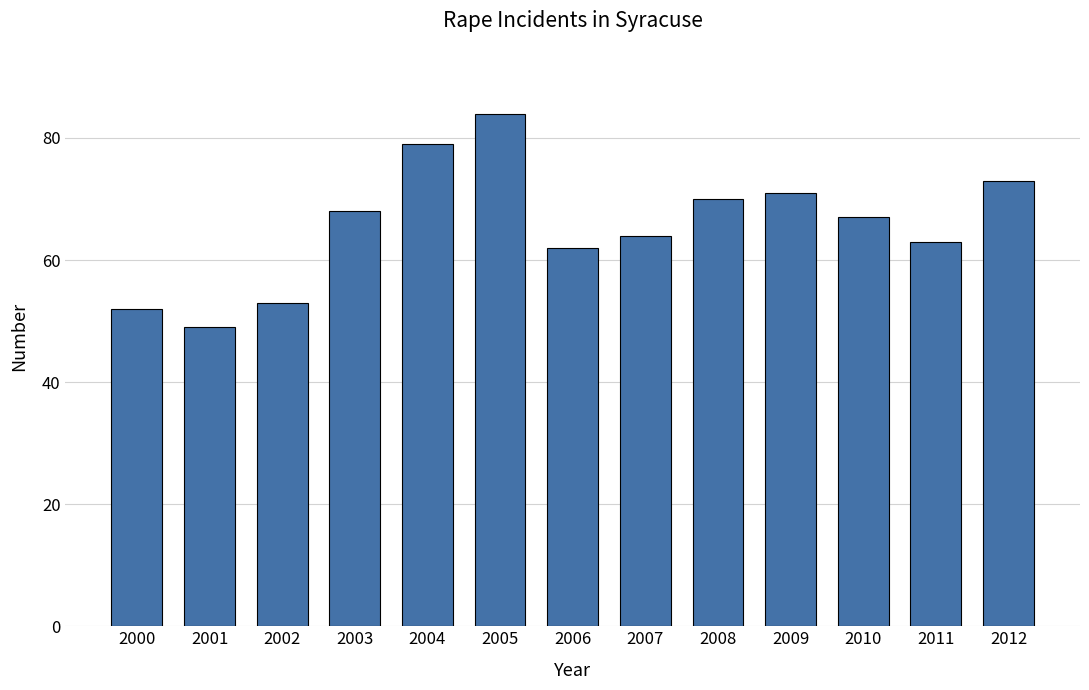

Reading left to right, what are all the values shown in this chart?

2000=52	2001=49	2002=53	2003=68	2004=79	2005=84	2006=62	2007=64	2008=70	2009=71	2010=67	2011=63	2012=73